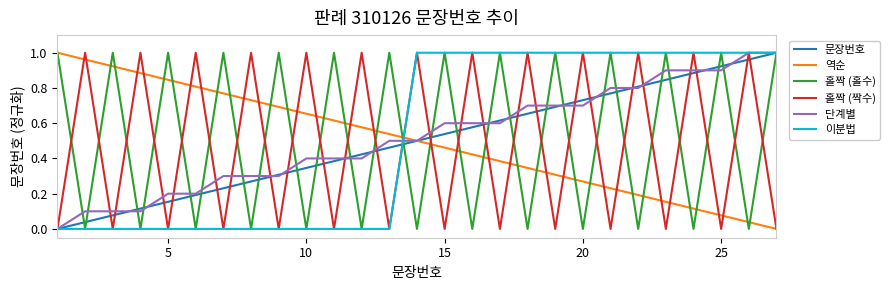

How many times do 홀짝 (짝수) and 홀짝 (홀수) cross each other?

26